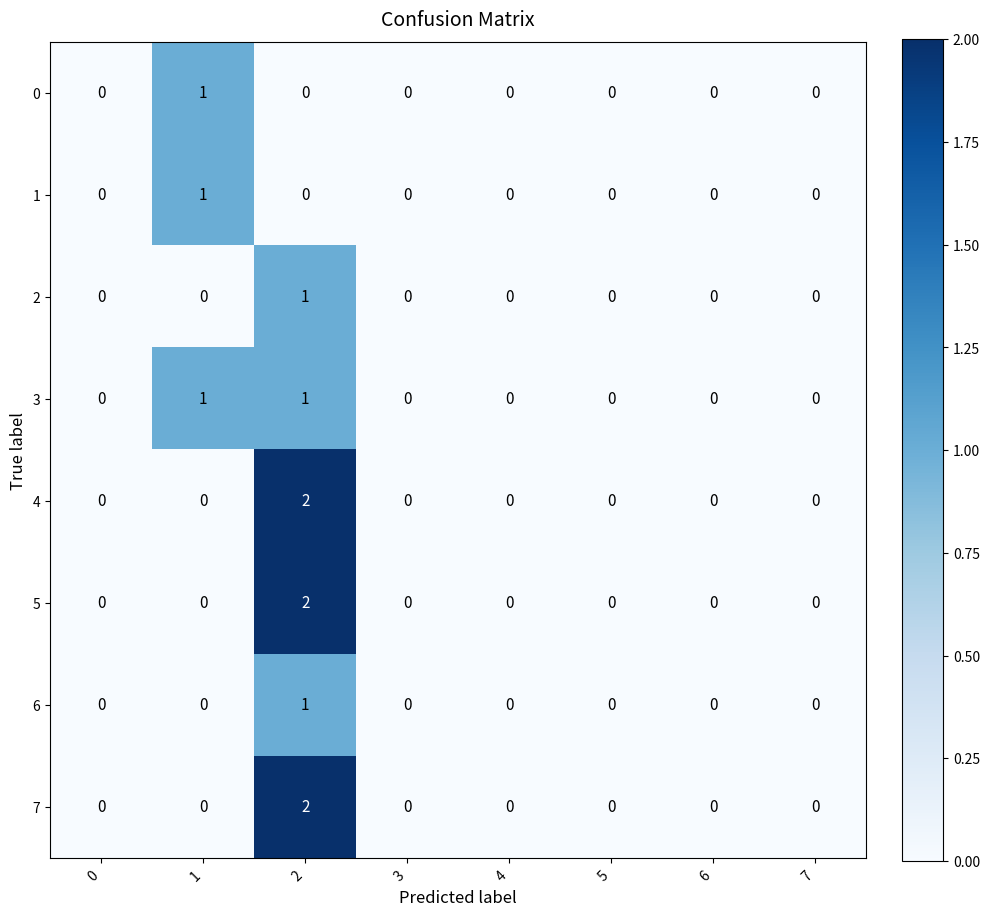

True or false: 1 has a value of 1 at 1.

True